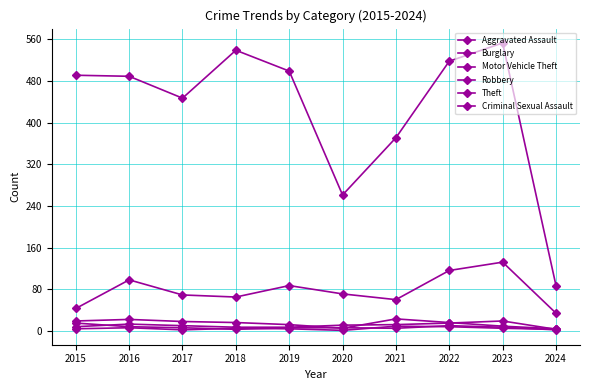

Is this an area chart (filled region under the line)?

No